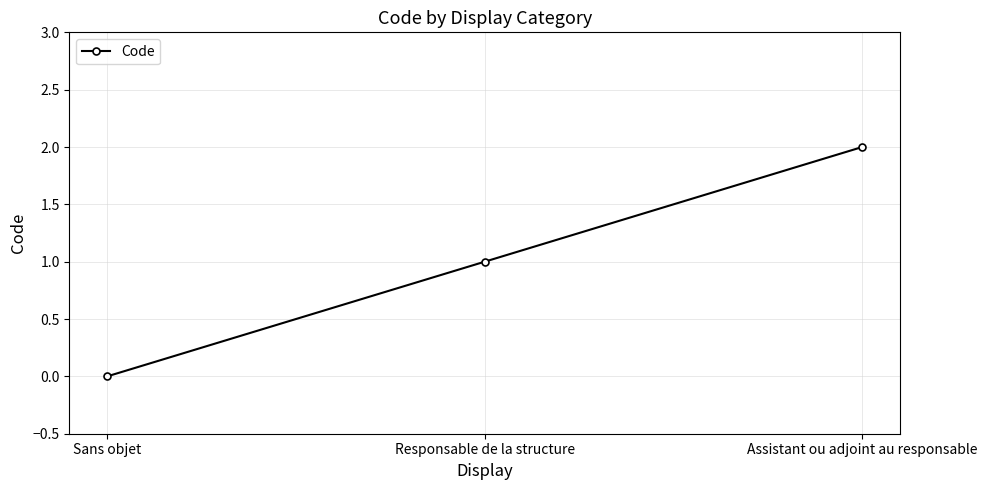

The value at Responsable de la structure is 1. True or false?

True